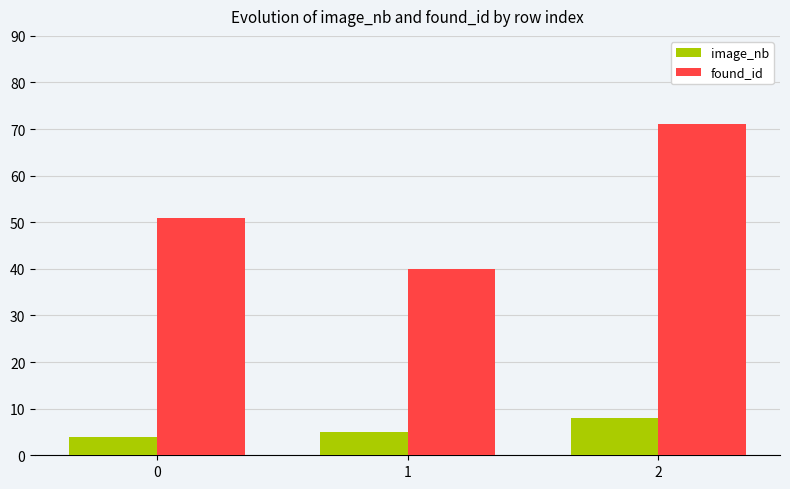

What value does the found_id series have at 1?

40